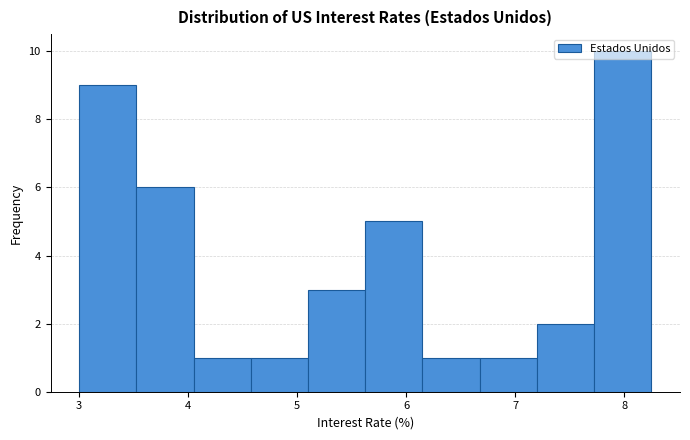

Reading left to right, list every bar in this chart as the range it spans on the x-axis followed by its height. Neither the bar edges nor the heights are printed on the chart, so give them approximately, as read against the axes.

3.0 to 3.5: 9
3.5 to 4.1: 6
4.1 to 4.6: 1
4.6 to 5.1: 1
5.1 to 5.6: 3
5.6 to 6.2: 5
6.2 to 6.7: 1
6.7 to 7.2: 1
7.2 to 7.7: 2
7.7 to 8.3: 10